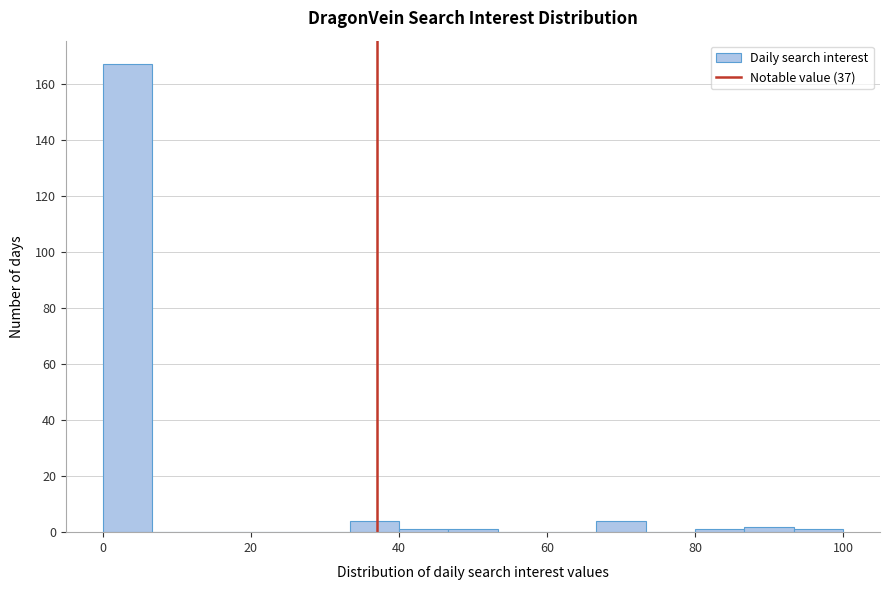

Around what value on the x-axis is the tallest bar? Give the approximate position of its centre, as read against the axis.

4